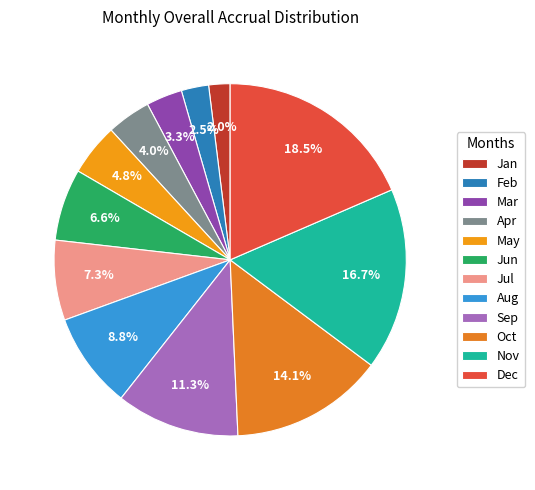

What portion of the pie excludes Feb?

97.5%